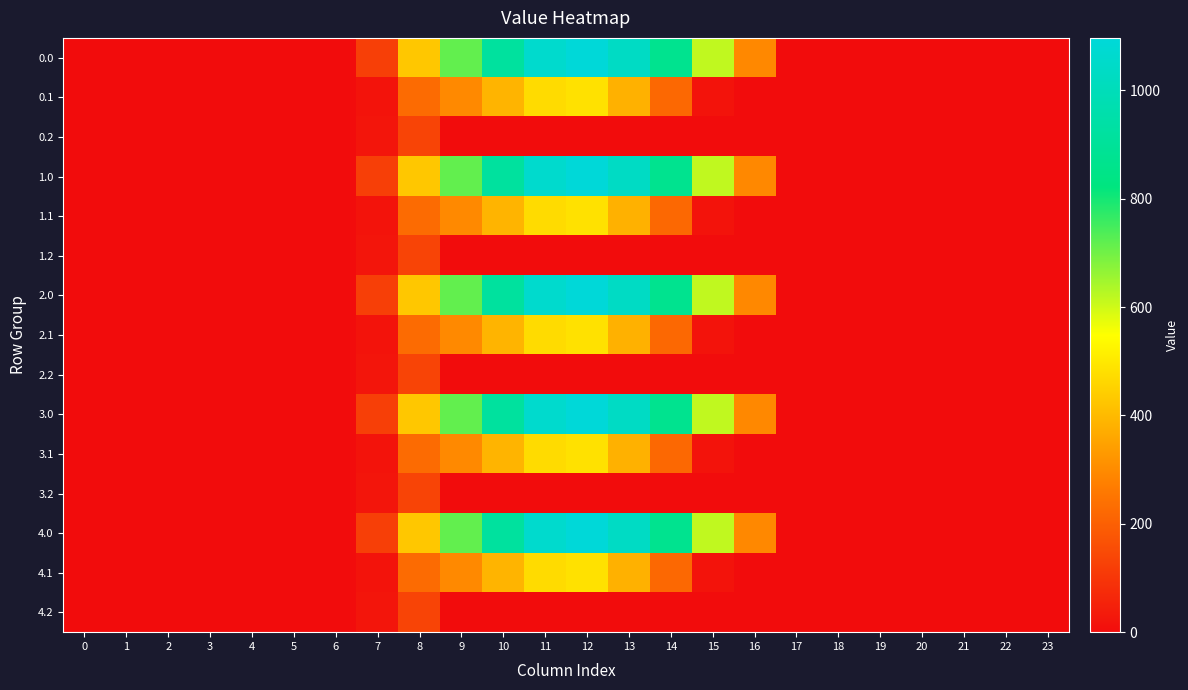

Reading left to right, transcribe all the data shown in this chart.

0.0: 0=0.0	1=0.0	2=0.0	3=0.0	4=0.0	5=0.0	6=0.0	7=120.6	8=430.3	9=716.9	10=916.2	11=1060.3	12=1096.7	13=1032.9	14=870.6	15=615.9	16=294.5	17=0.0	18=0.0	19=0.0	20=0.0	21=0.0	22=0.0	23=0.0
0.1: 0=0.0	1=0.0	2=0.0	3=0.0	4=0.0	5=0.0	6=0.0	7=17.7	8=227.5	9=295.9	10=388.1	11=471.7	12=485.4	13=382.7	14=219.2	15=17.3	16=0.0	17=0.0	18=0.0	19=0.0	20=0.0	21=0.0	22=0.0	23=0.0
0.2: 0=0.0	1=0.0	2=0.0	3=0.0	4=0.0	5=0.0	6=0.0	7=22.3	8=134.2	9=0.0	10=0.0	11=0.0	12=0.0	13=0.0	14=0.0	15=0.0	16=0.0	17=0.0	18=0.0	19=0.0	20=0.0	21=0.0	22=0.0	23=0.0
1.0: 0=0.0	1=0.0	2=0.0	3=0.0	4=0.0	5=0.0	6=0.0	7=120.6	8=430.3	9=716.9	10=916.2	11=1060.3	12=1096.7	13=1032.9	14=870.6	15=615.9	16=294.5	17=0.0	18=0.0	19=0.0	20=0.0	21=0.0	22=0.0	23=0.0
1.1: 0=0.0	1=0.0	2=0.0	3=0.0	4=0.0	5=0.0	6=0.0	7=17.7	8=227.5	9=295.9	10=388.1	11=471.7	12=485.4	13=382.7	14=219.2	15=17.3	16=0.0	17=0.0	18=0.0	19=0.0	20=0.0	21=0.0	22=0.0	23=0.0
1.2: 0=0.0	1=0.0	2=0.0	3=0.0	4=0.0	5=0.0	6=0.0	7=22.3	8=134.2	9=0.0	10=0.0	11=0.0	12=0.0	13=0.0	14=0.0	15=0.0	16=0.0	17=0.0	18=0.0	19=0.0	20=0.0	21=0.0	22=0.0	23=0.0
2.0: 0=0.0	1=0.0	2=0.0	3=0.0	4=0.0	5=0.0	6=0.0	7=120.6	8=430.3	9=716.9	10=916.2	11=1060.3	12=1096.7	13=1032.9	14=870.6	15=615.9	16=294.5	17=0.0	18=0.0	19=0.0	20=0.0	21=0.0	22=0.0	23=0.0
2.1: 0=0.0	1=0.0	2=0.0	3=0.0	4=0.0	5=0.0	6=0.0	7=17.7	8=227.5	9=295.9	10=388.1	11=471.7	12=485.4	13=382.7	14=219.2	15=17.3	16=0.0	17=0.0	18=0.0	19=0.0	20=0.0	21=0.0	22=0.0	23=0.0
2.2: 0=0.0	1=0.0	2=0.0	3=0.0	4=0.0	5=0.0	6=0.0	7=22.3	8=134.2	9=0.0	10=0.0	11=0.0	12=0.0	13=0.0	14=0.0	15=0.0	16=0.0	17=0.0	18=0.0	19=0.0	20=0.0	21=0.0	22=0.0	23=0.0
3.0: 0=0.0	1=0.0	2=0.0	3=0.0	4=0.0	5=0.0	6=0.0	7=120.6	8=430.3	9=716.9	10=916.2	11=1060.3	12=1096.7	13=1032.9	14=870.6	15=615.9	16=294.5	17=0.0	18=0.0	19=0.0	20=0.0	21=0.0	22=0.0	23=0.0
3.1: 0=0.0	1=0.0	2=0.0	3=0.0	4=0.0	5=0.0	6=0.0	7=17.7	8=227.5	9=295.9	10=388.1	11=471.7	12=485.4	13=382.7	14=219.2	15=17.3	16=0.0	17=0.0	18=0.0	19=0.0	20=0.0	21=0.0	22=0.0	23=0.0
3.2: 0=0.0	1=0.0	2=0.0	3=0.0	4=0.0	5=0.0	6=0.0	7=22.3	8=134.2	9=0.0	10=0.0	11=0.0	12=0.0	13=0.0	14=0.0	15=0.0	16=0.0	17=0.0	18=0.0	19=0.0	20=0.0	21=0.0	22=0.0	23=0.0
4.0: 0=0.0	1=0.0	2=0.0	3=0.0	4=0.0	5=0.0	6=0.0	7=120.6	8=430.3	9=716.9	10=916.2	11=1060.3	12=1096.7	13=1032.9	14=870.6	15=615.9	16=294.5	17=0.0	18=0.0	19=0.0	20=0.0	21=0.0	22=0.0	23=0.0
4.1: 0=0.0	1=0.0	2=0.0	3=0.0	4=0.0	5=0.0	6=0.0	7=17.7	8=227.5	9=295.9	10=388.1	11=471.7	12=485.4	13=382.7	14=219.2	15=17.3	16=0.0	17=0.0	18=0.0	19=0.0	20=0.0	21=0.0	22=0.0	23=0.0
4.2: 0=0.0	1=0.0	2=0.0	3=0.0	4=0.0	5=0.0	6=0.0	7=22.3	8=134.2	9=0.0	10=0.0	11=0.0	12=0.0	13=0.0	14=0.0	15=0.0	16=0.0	17=0.0	18=0.0	19=0.0	20=0.0	21=0.0	22=0.0	23=0.0